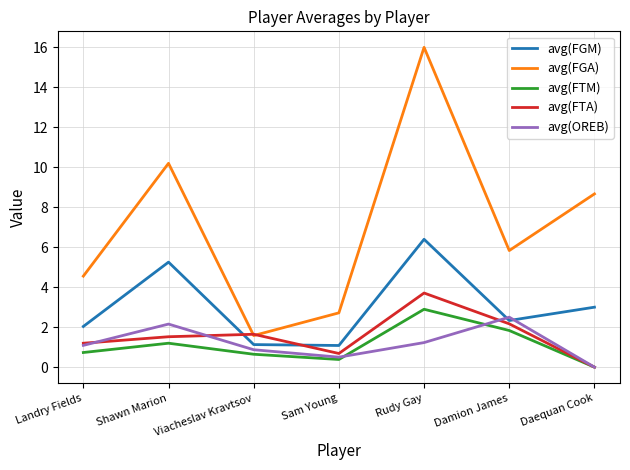

Which series has the widest spread of values?

avg(FGA)